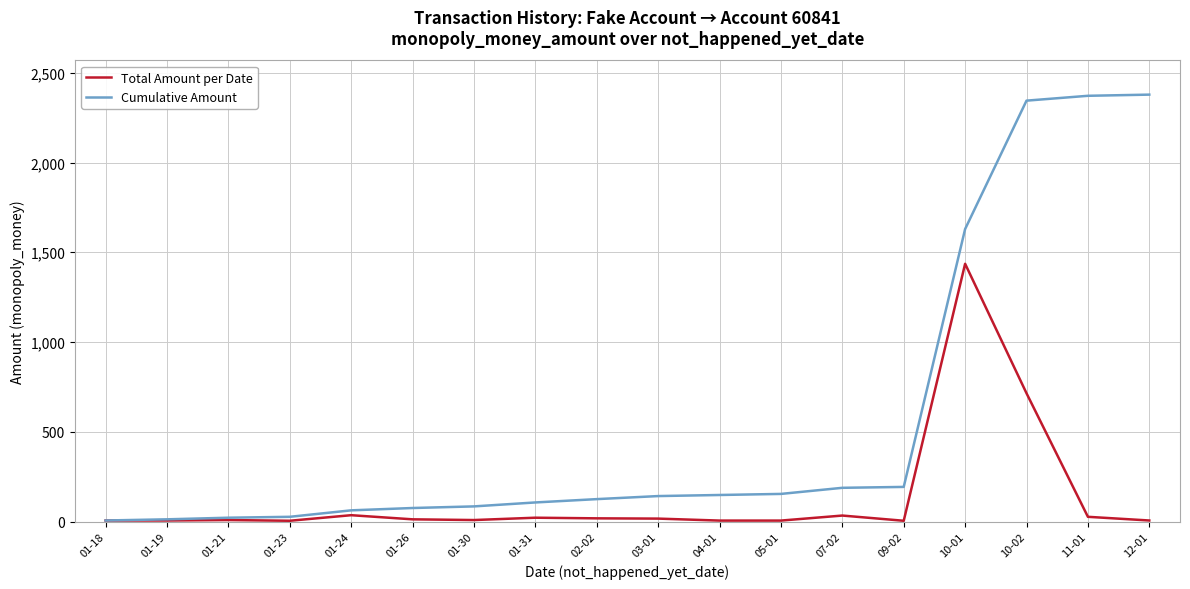

Which series has the widest spread of values?

Cumulative Amount